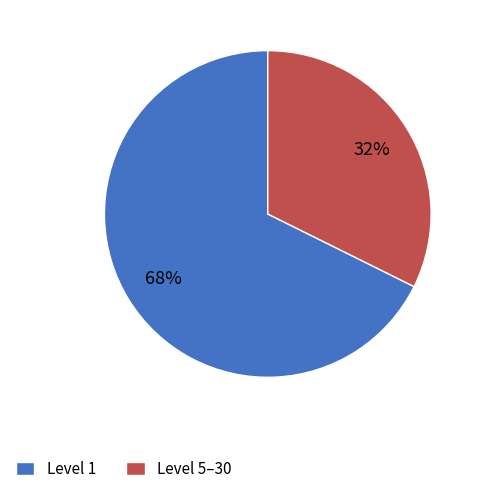

What percentage is the Level 5–30 slice, to the nearest percent?

32%